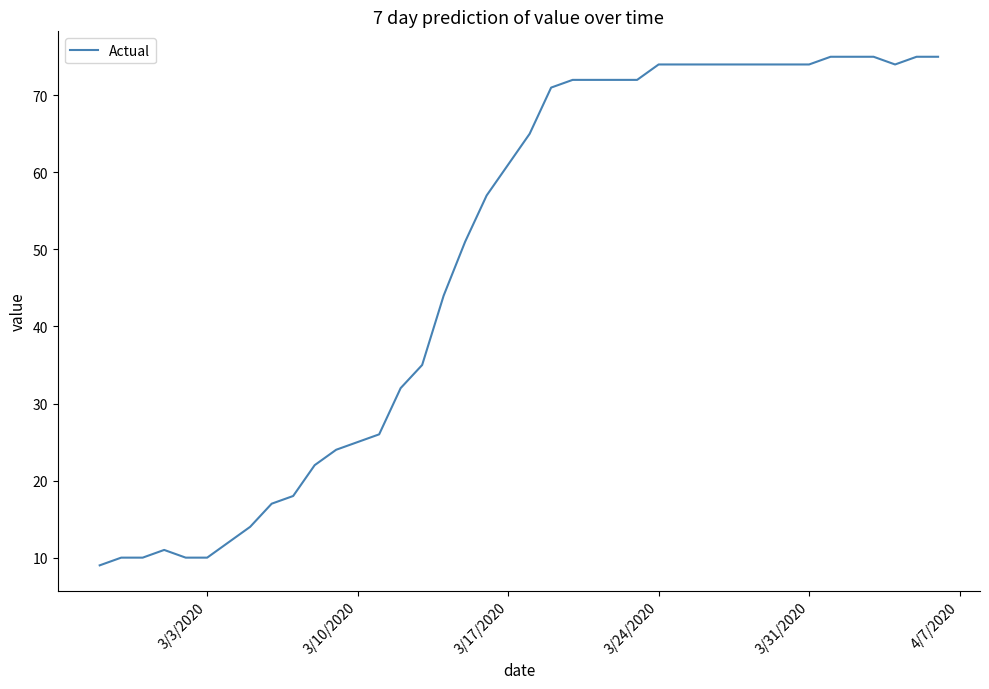

What is the minimum value shown in the chart?

9